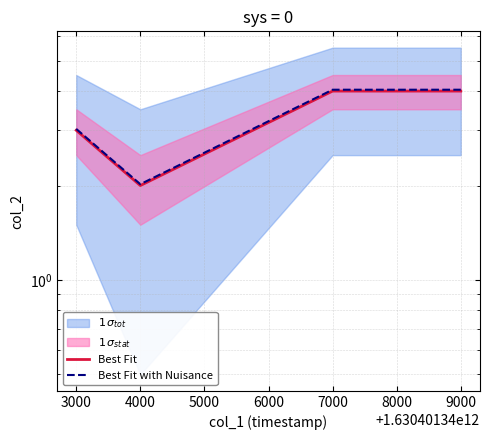

Reading right to left, extract all data points from this chart.

Best Fit: 4.0	4.0	4.0	2.0	3.0
Best Fit with Nuisance: 4.0	4.0	4.0	2.0	3.0